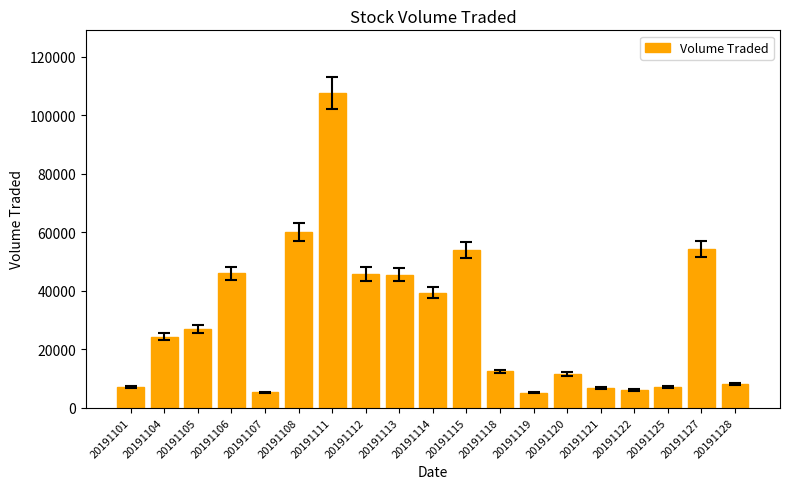

True or false: the data shows 78362 at 20191108.

False